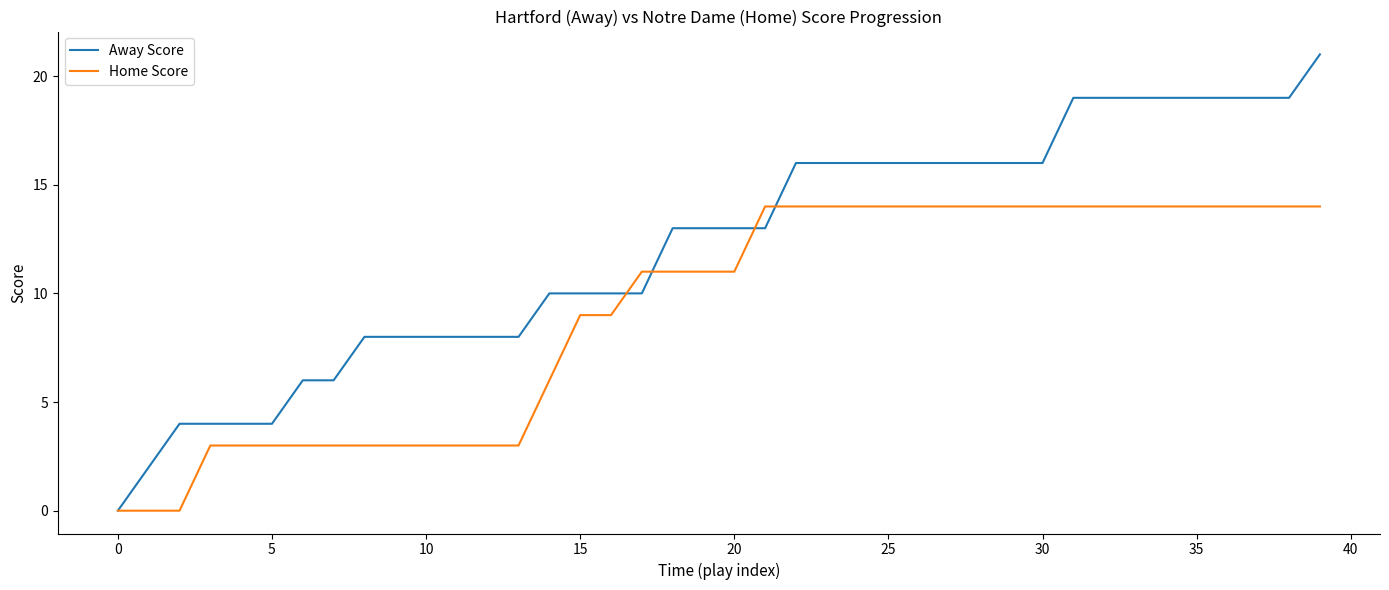

Which series has the widest spread of values?

Away Score